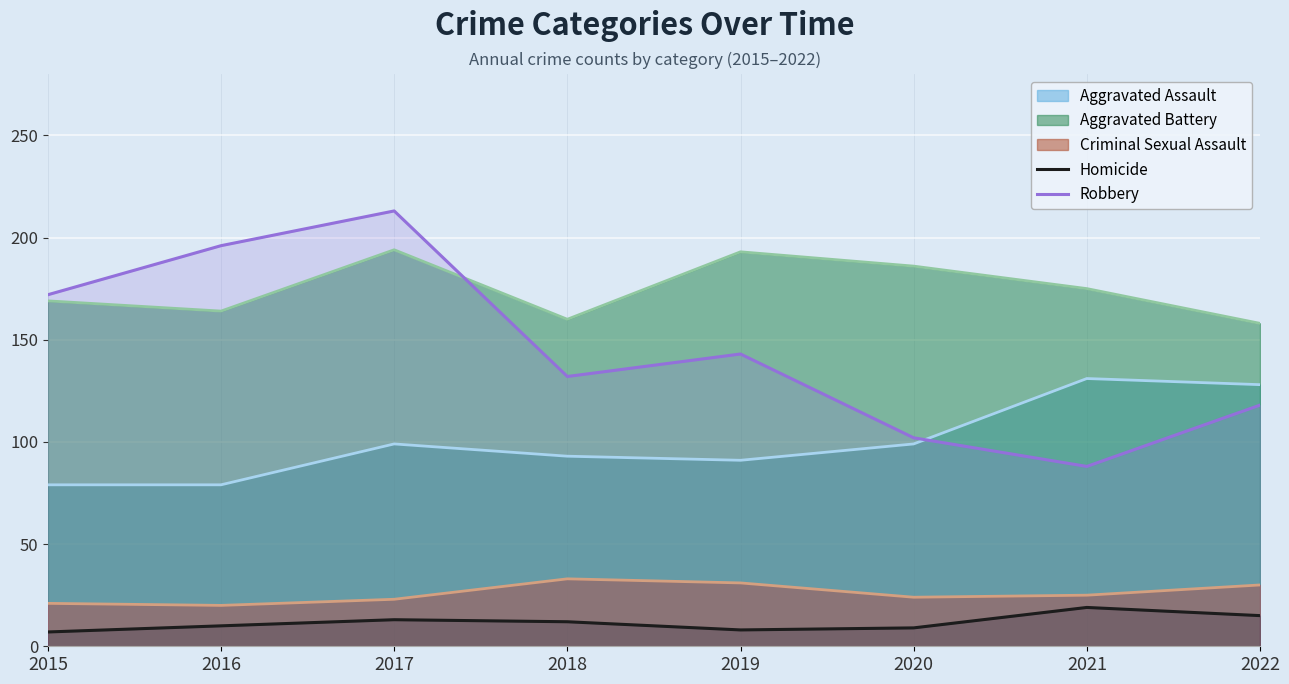

Between 2019 and 2020, which series saw the biggest shift?

Robbery